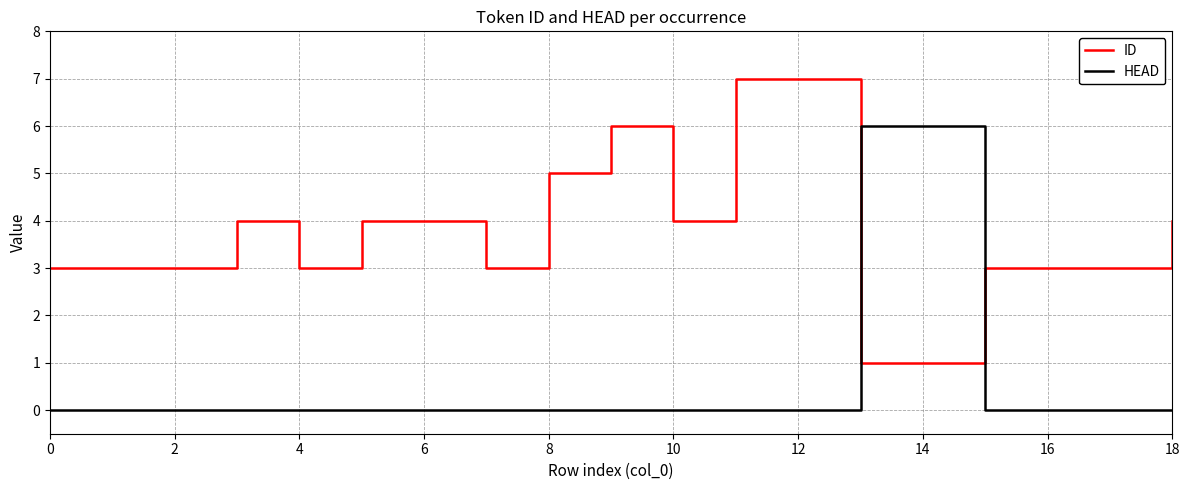

What is the minimum value for ID?

1